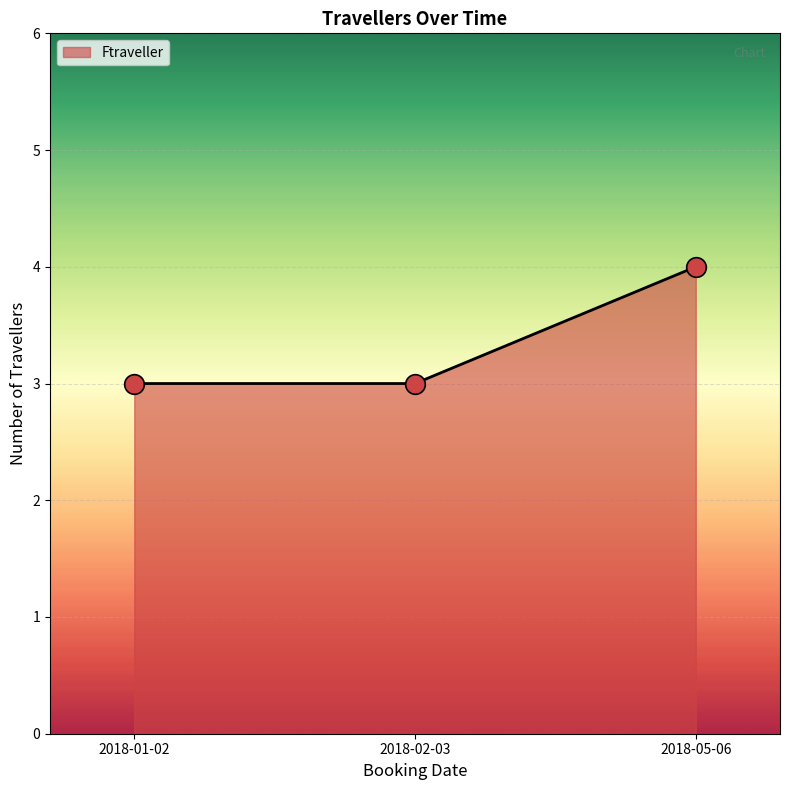

What is the change in value from 2018-01-02 to 2018-05-06?

+1